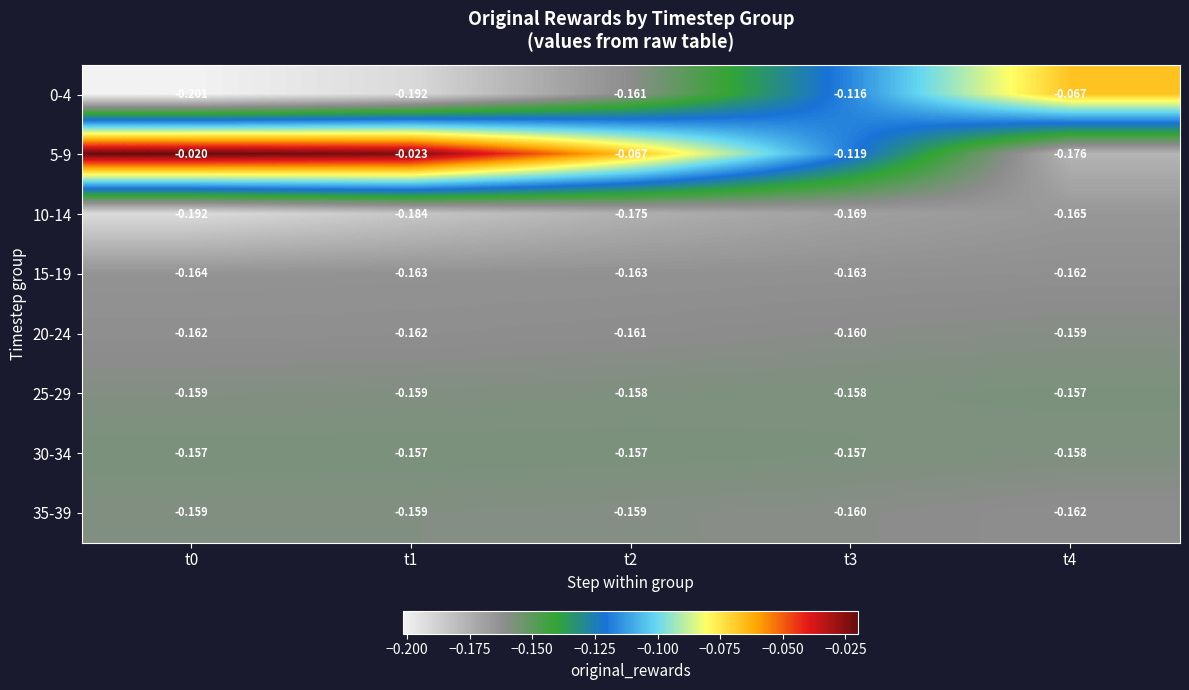

Is the value of 5-9 at t1 greater than the value of 15-19 at t0?

Yes